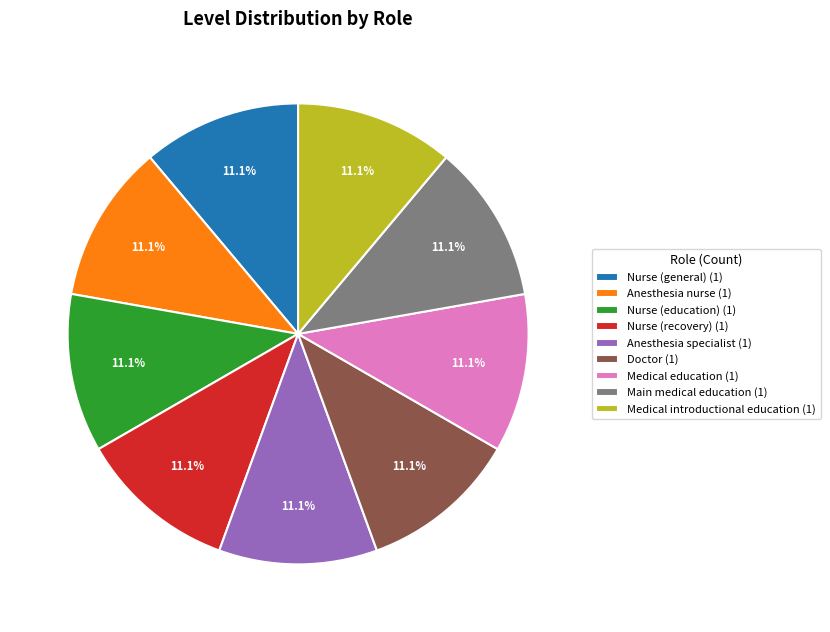

Approximately how many times larger is the value at Nurse (education) (1) compared to Main medical education (1)?

1.0